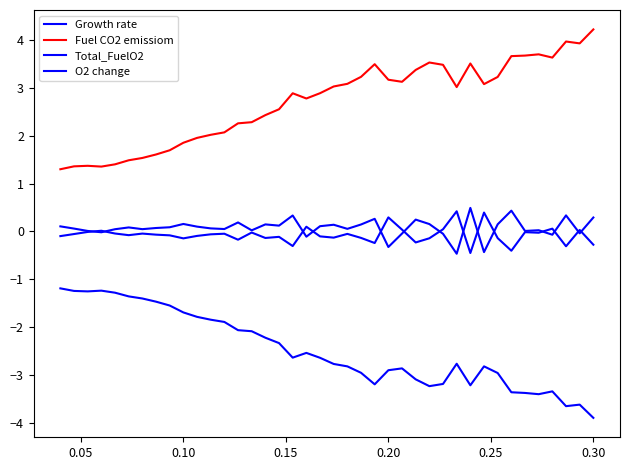

How many series are shown in this chart?

4